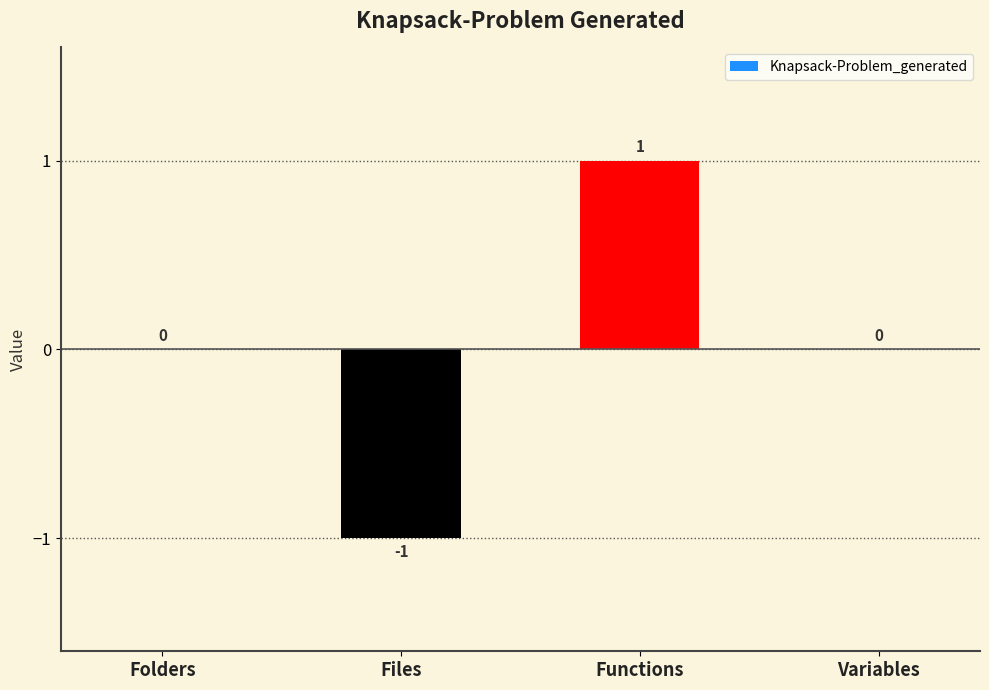

Reading right to left, transcribe all the data shown in this chart.

0	1	-1	0